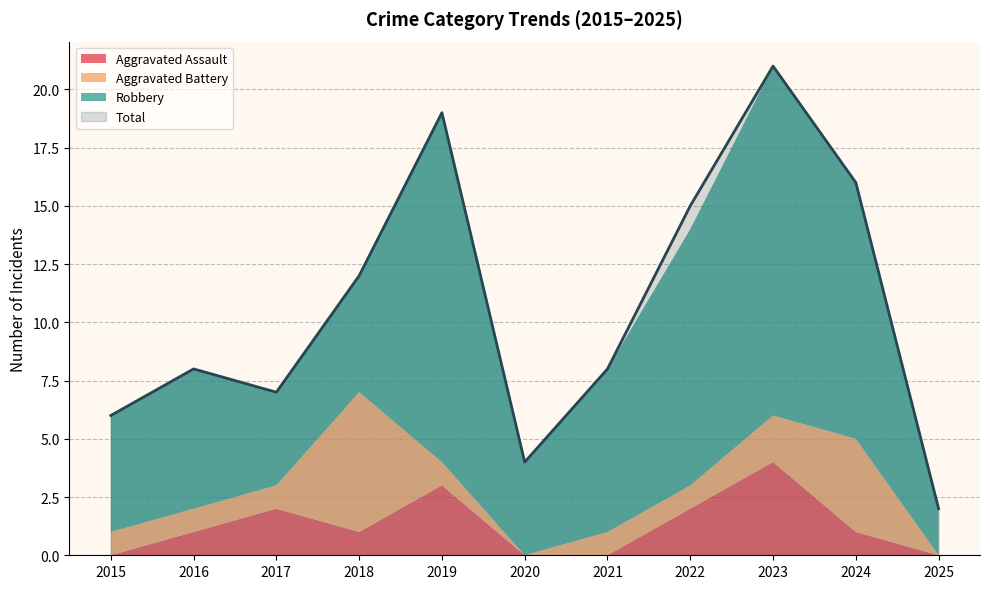

Reading left to right, list all the values displayed in this chart.

Aggravated Assault: 0	1	2	1	3	0	0	2	4	1	0
Aggravated Battery: 1	1	1	6	1	0	1	1	2	4	0
Robbery: 5	6	4	5	15	4	7	11	15	11	2
Total: 6	8	7	12	19	4	8	15	21	16	2